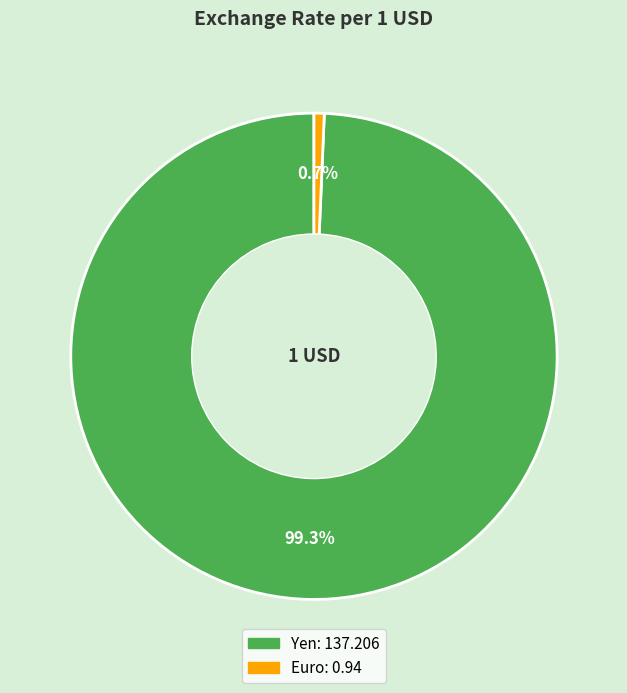

Which has a higher value, Yen or Euro?

Yen